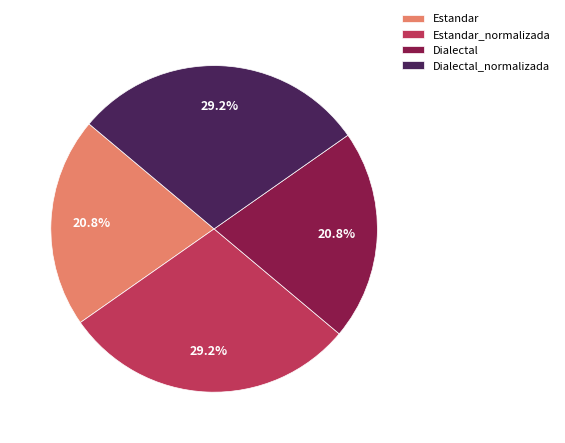

To the nearest percent, what is the combined percentage of Estandar and Dialectal_normalizada?

50%